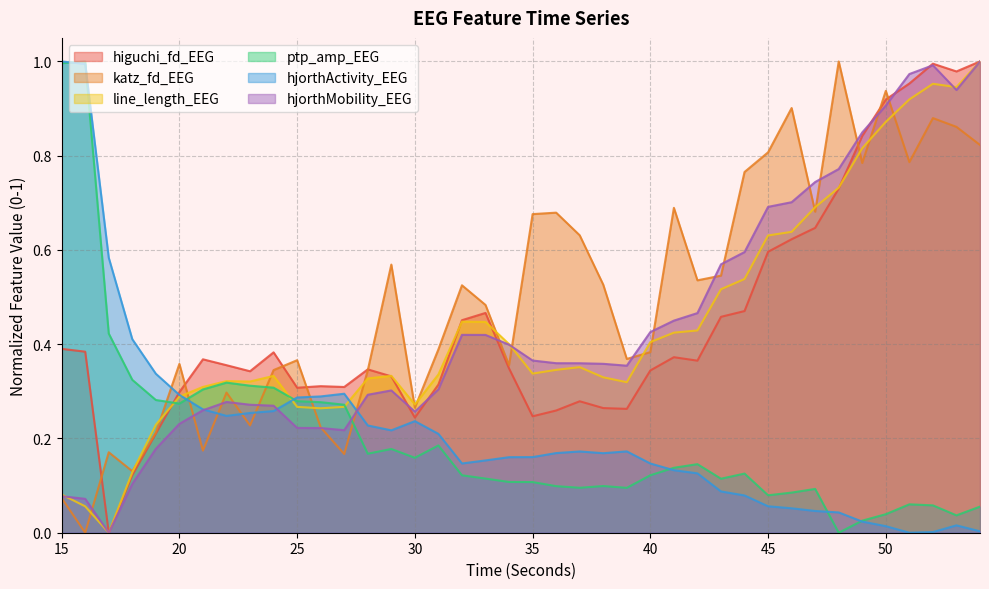

What is the difference between the ptp_amp_EEG values at 44 and 52?

0.1